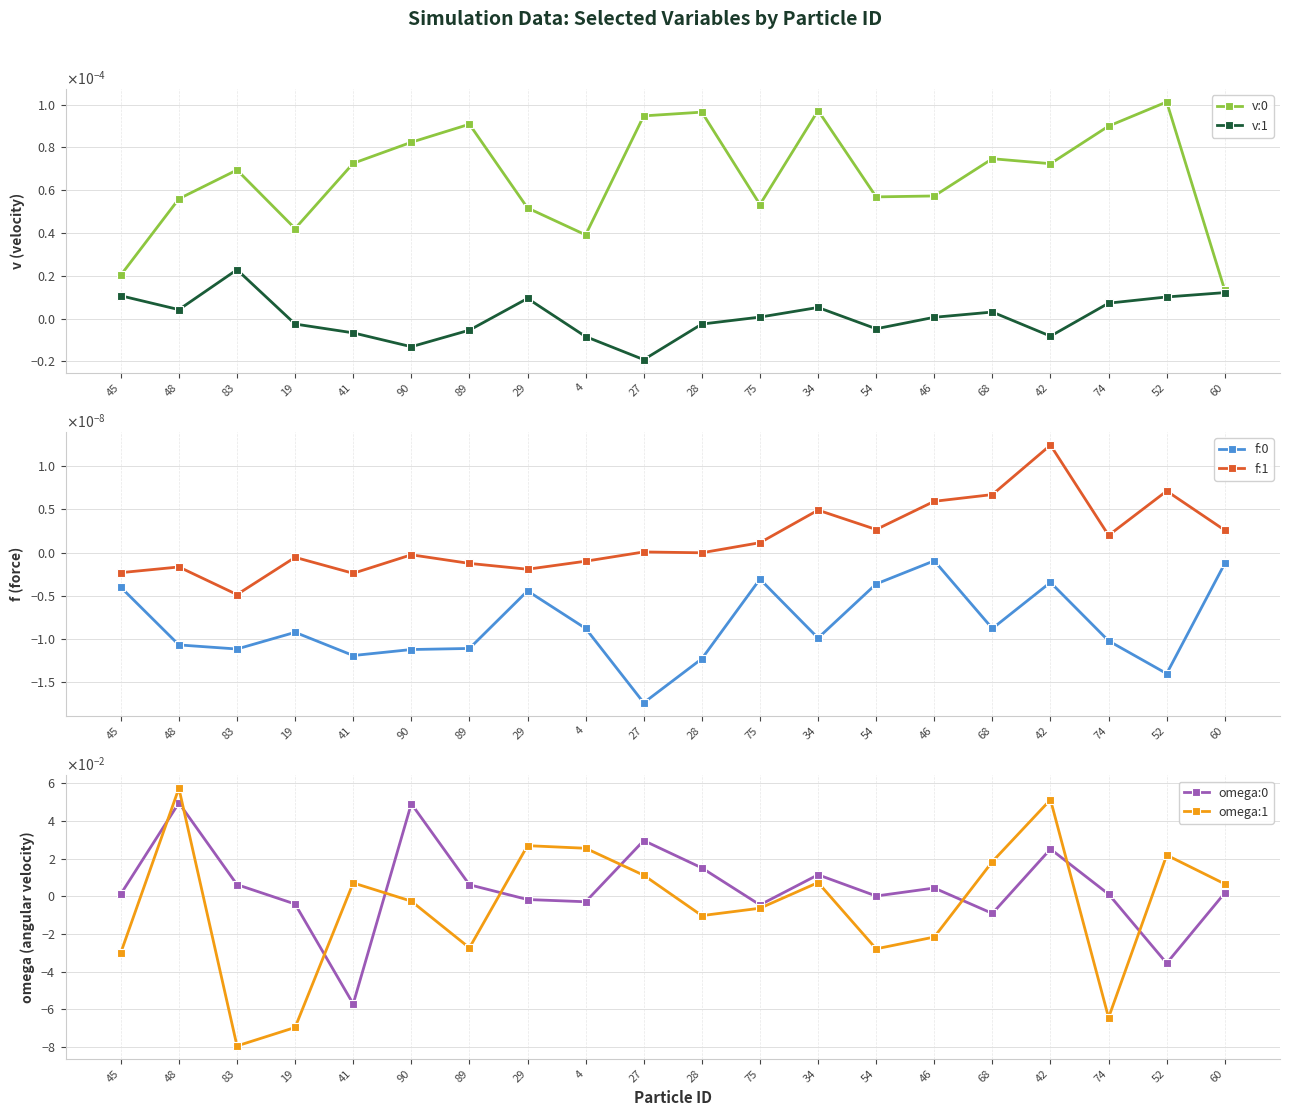

Is this an area chart (filled region under the line)?

No